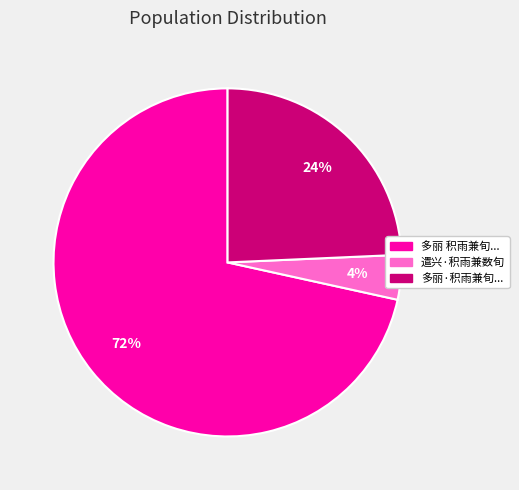

Count the number of slices in the pie.

3